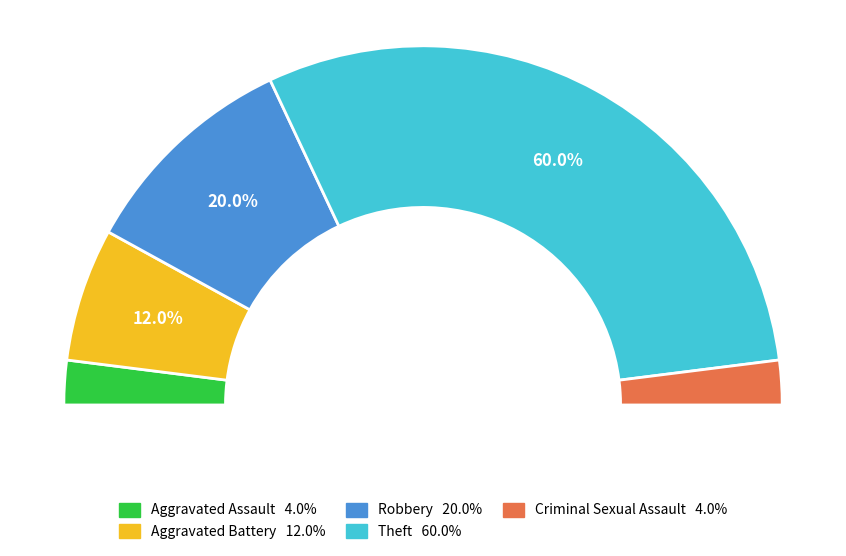

Combined, what portion of the pie is Aggravated Battery and Aggravated Assault?

16.0%